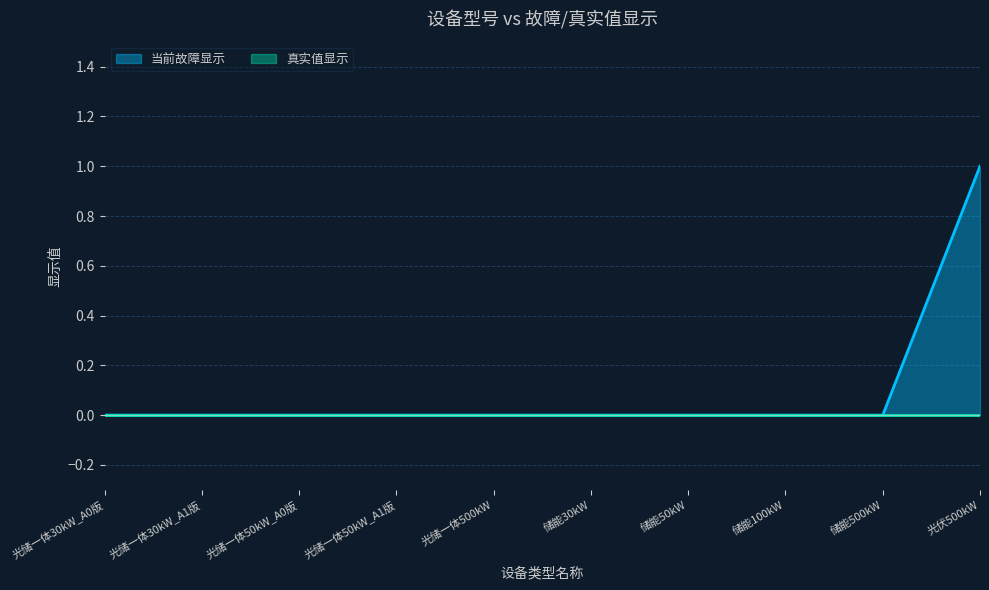

What position from the right is 光储一体500kW?

6